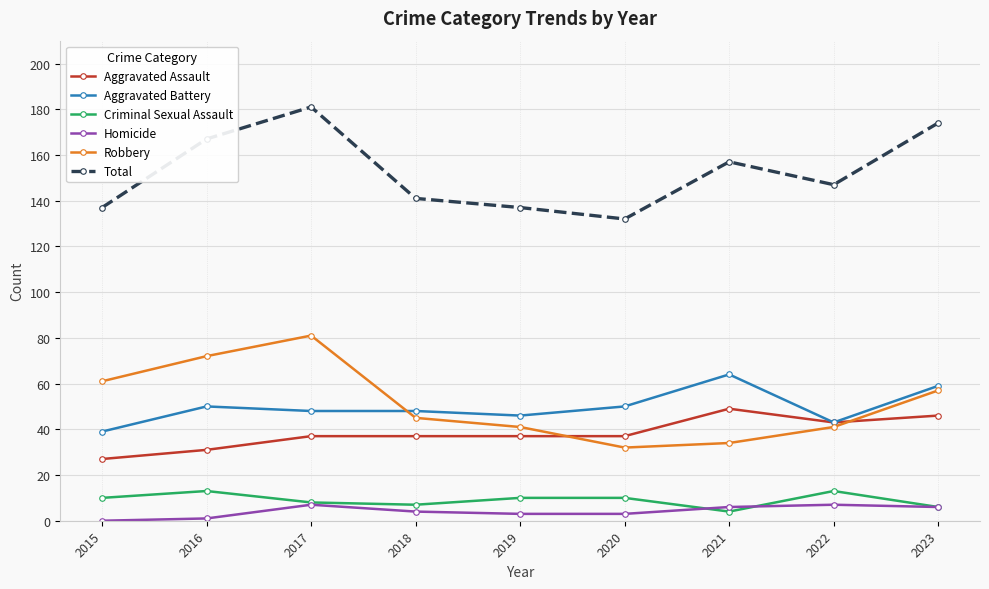

Reading left to right, transcribe all the data shown in this chart.

Aggravated Assault: 27	31	37	37	37	37	49	43	46
Aggravated Battery: 39	50	48	48	46	50	64	43	59
Criminal Sexual Assault: 10	13	8	7	10	10	4	13	6
Homicide: 0	1	7	4	3	3	6	7	6
Robbery: 61	72	81	45	41	32	34	41	57
Total: 137	167	181	141	137	132	157	147	174